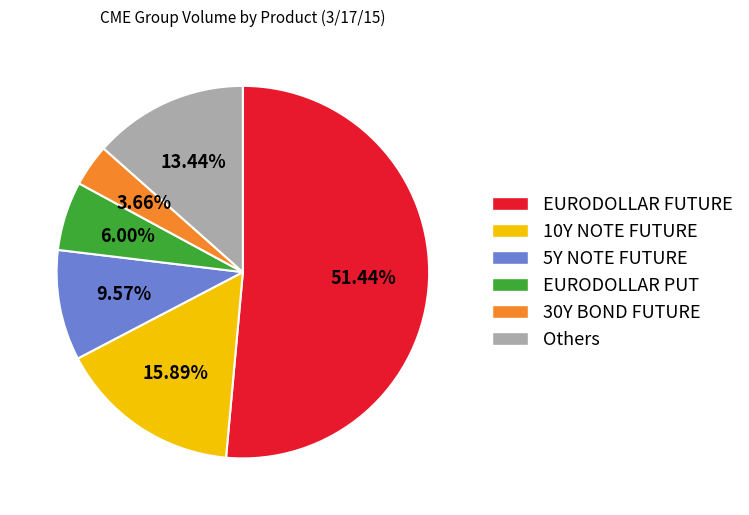

Approximately how many times larger is the value at Others compared to EURODOLLAR FUTURE?

0.3